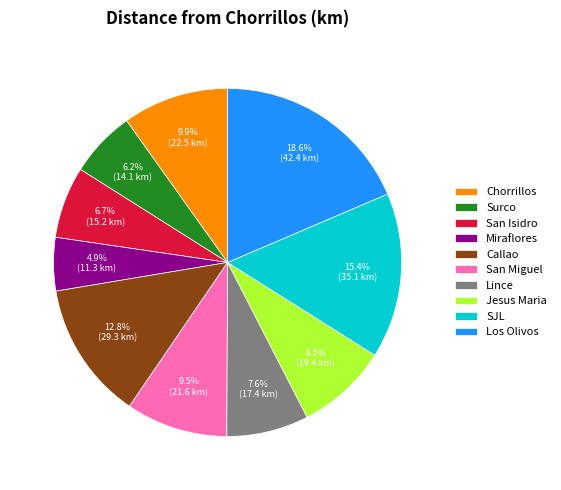

Is there a majority slice in this chart?

No